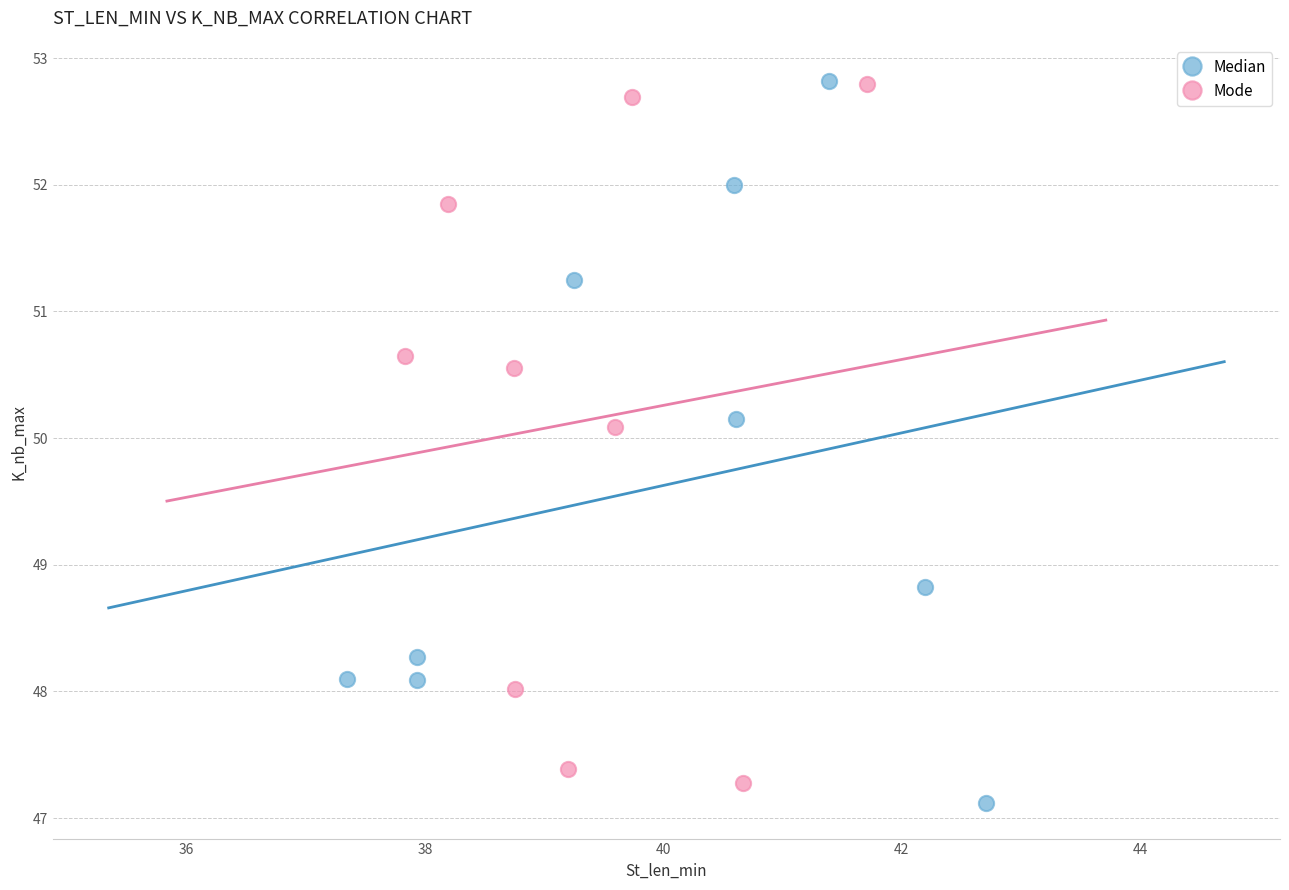

What are all the series names shown in the legend?

Median, Mode